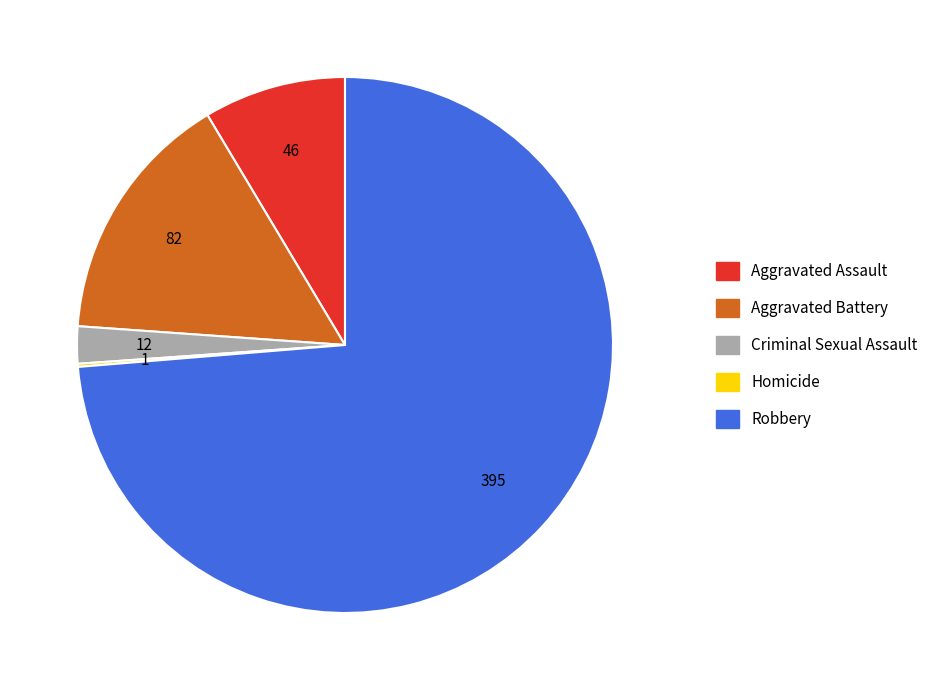

What is the ratio of the value at Aggravated Battery to the value at Criminal Sexual Assault?

6.8